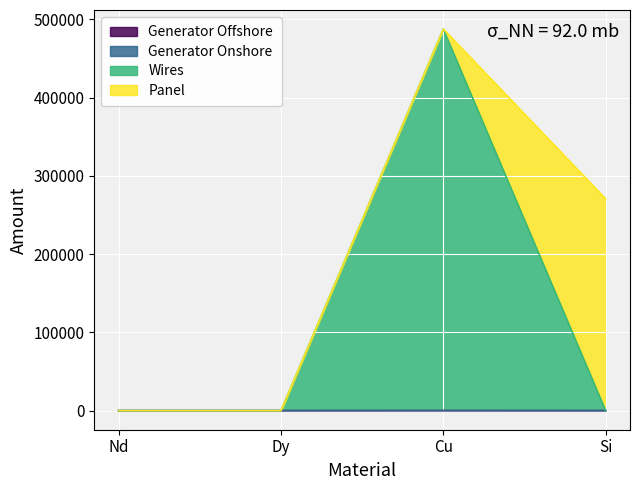

What is the sum of the Wires values at Dy and Si?

0.9